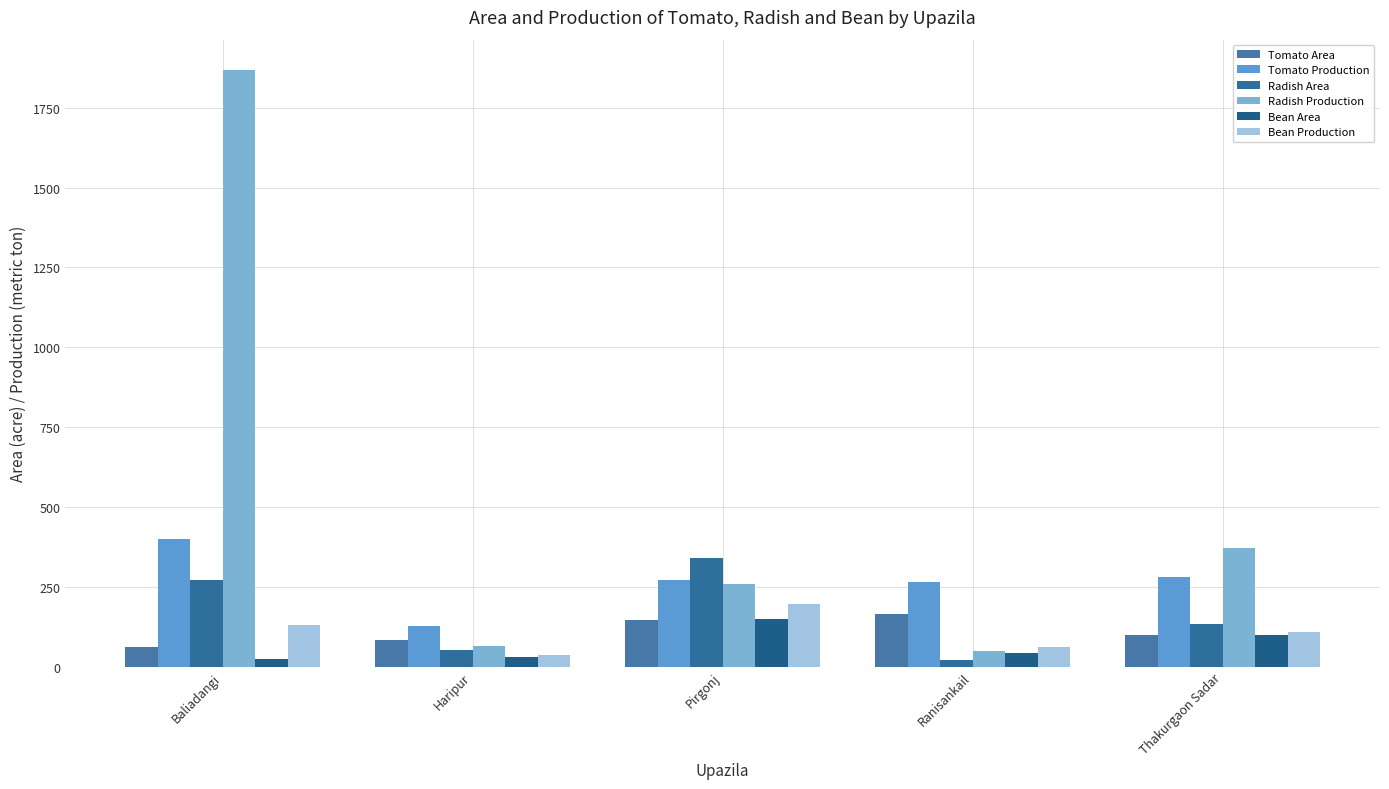

What is the difference between the Radish Production values at Ranisankail and Baliadangi?

1821.0